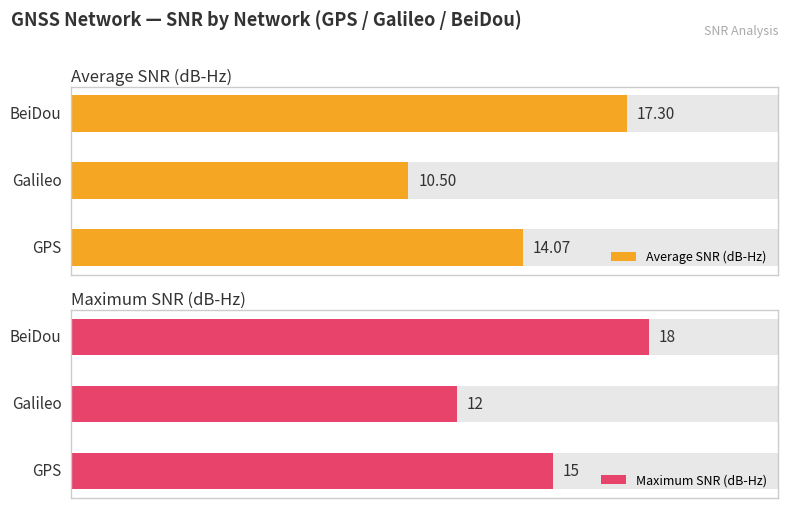

Reading left to right, list all the values displayed in this chart.

Average SNR (dB-Hz): 14.1	10.5	17.3
Maximum SNR (dB-Hz): 15.0	12.0	18.0